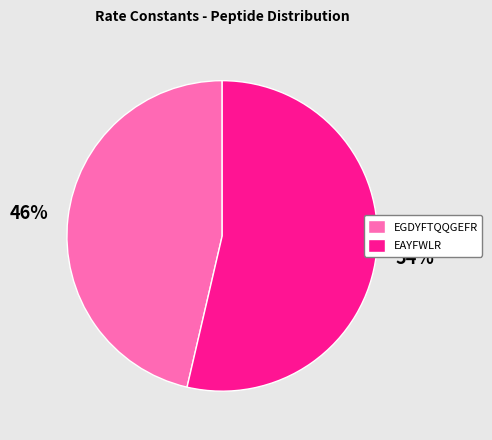

To the nearest percent, what portion does EAYFWLR represent?

54%